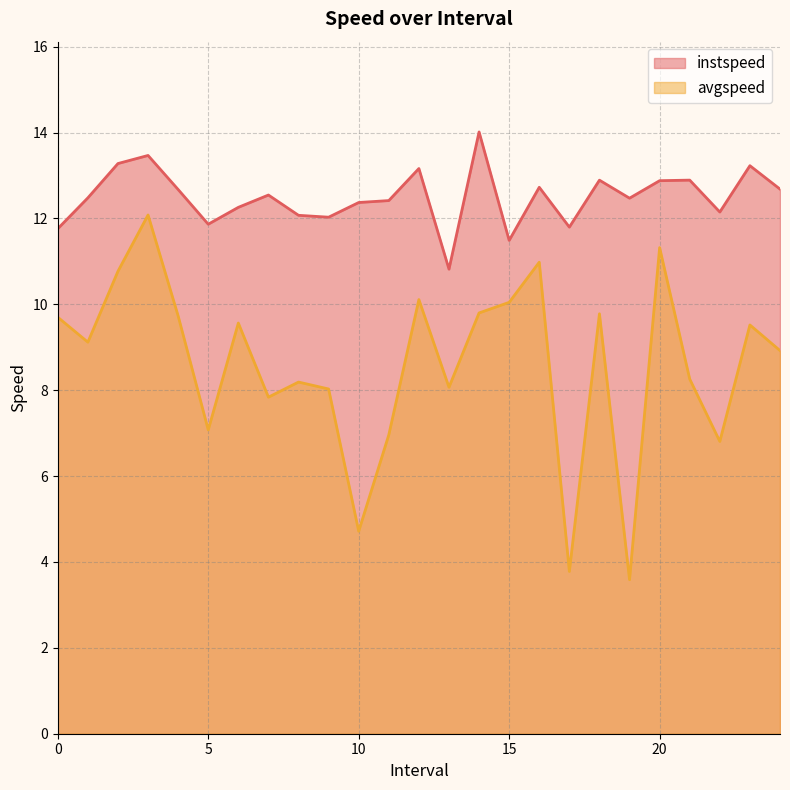

Which series has the largest total across all categories?

instspeed